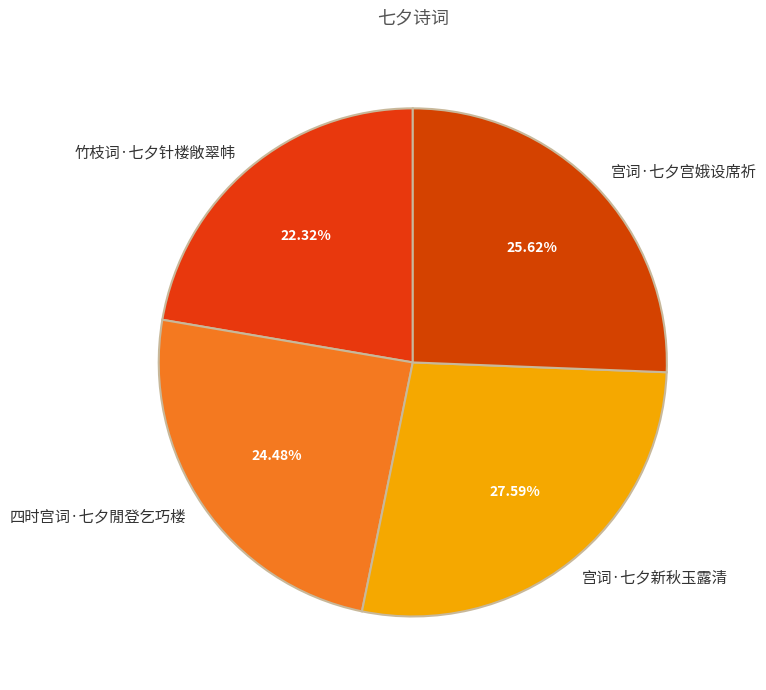

Which has a higher value, 竹枝词·七夕针楼敞翠帏 or 宫词·七夕新秋玉露清?

宫词·七夕新秋玉露清